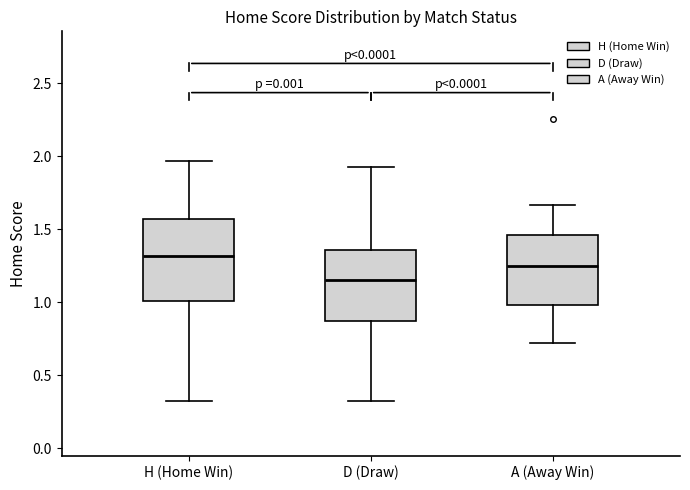

Reading left to right, read every box against the y-axis: the position of its median line, the range the box covers, and the ends of its whiskers. The values are not printed on the chart, so give them approximately, as read against the axis.

H (Home Win): median 1.30, box 1.00 to 1.55, whiskers 0.35 to 1.95
D (Draw): median 1.15, box 0.85 to 1.35, whiskers 0.35 to 1.95
A (Away Win): median 1.25, box 1.00 to 1.45, whiskers 0.70 to 1.65